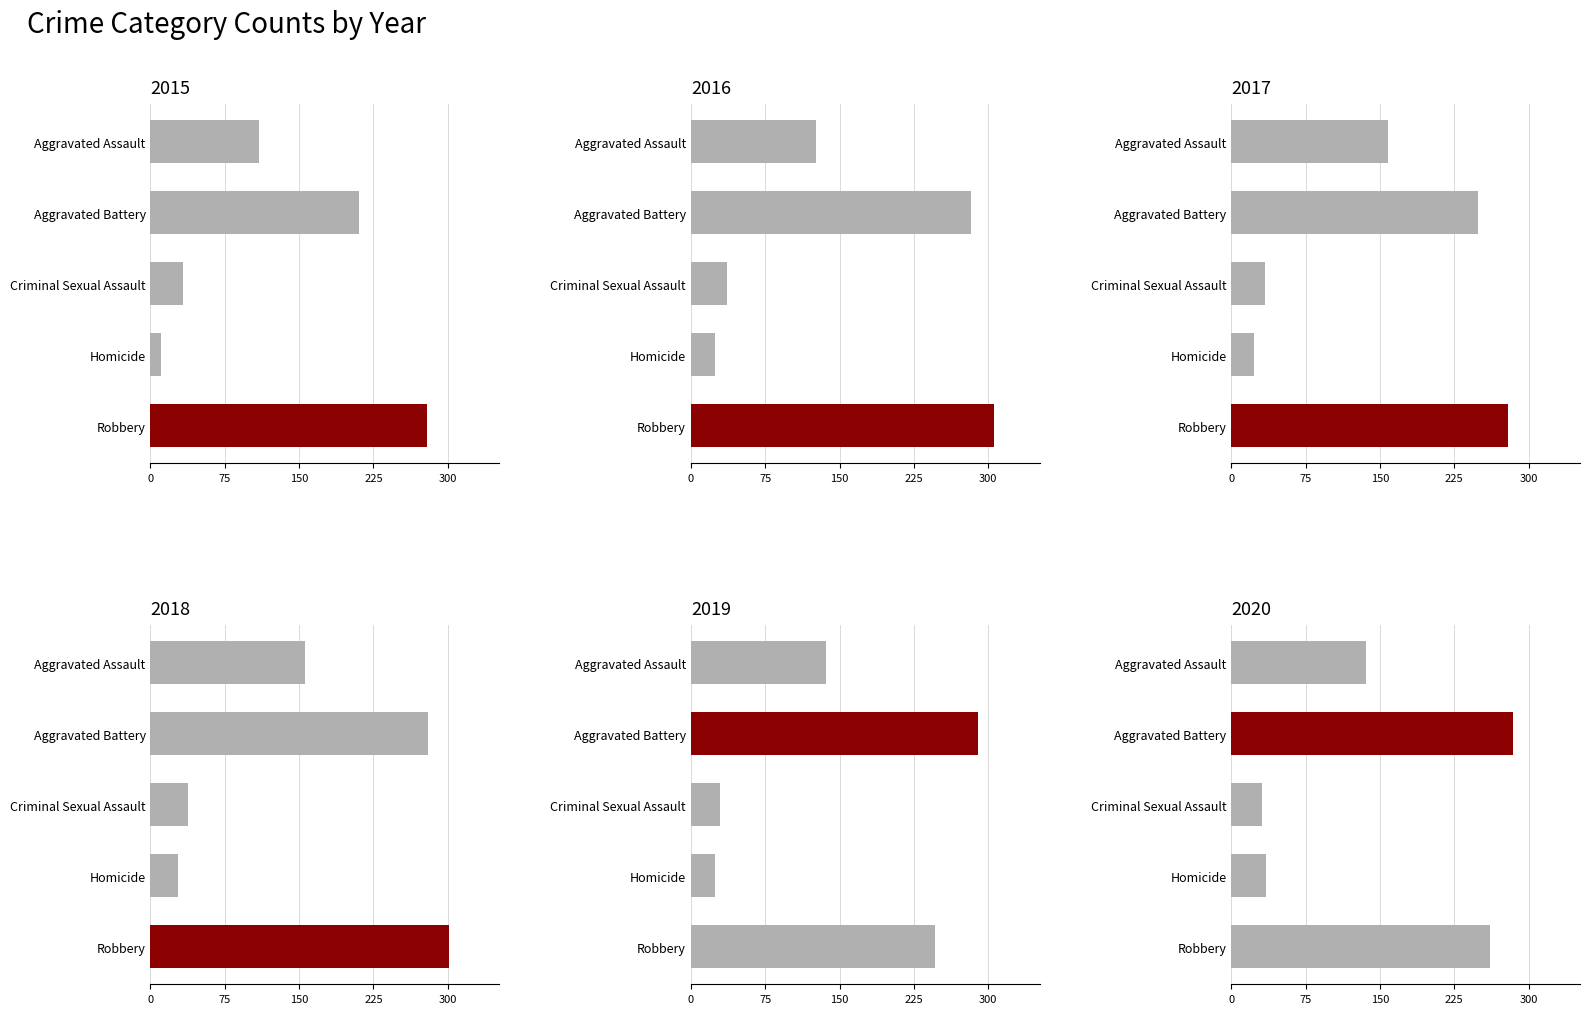

What is the label of the 2nd bar from the left?

Aggravated Battery